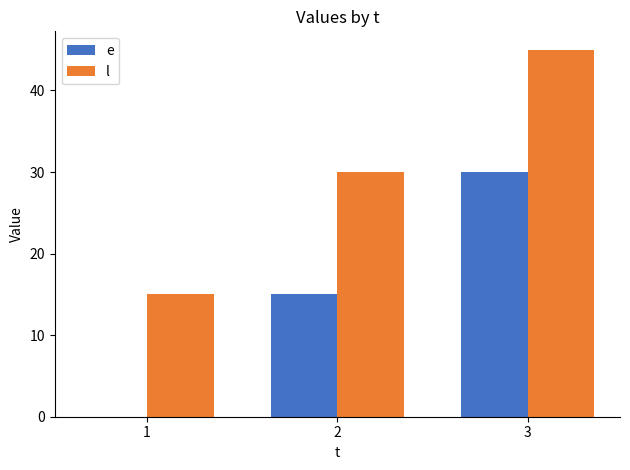

Read the l value at 1, to the nearest 5.

15